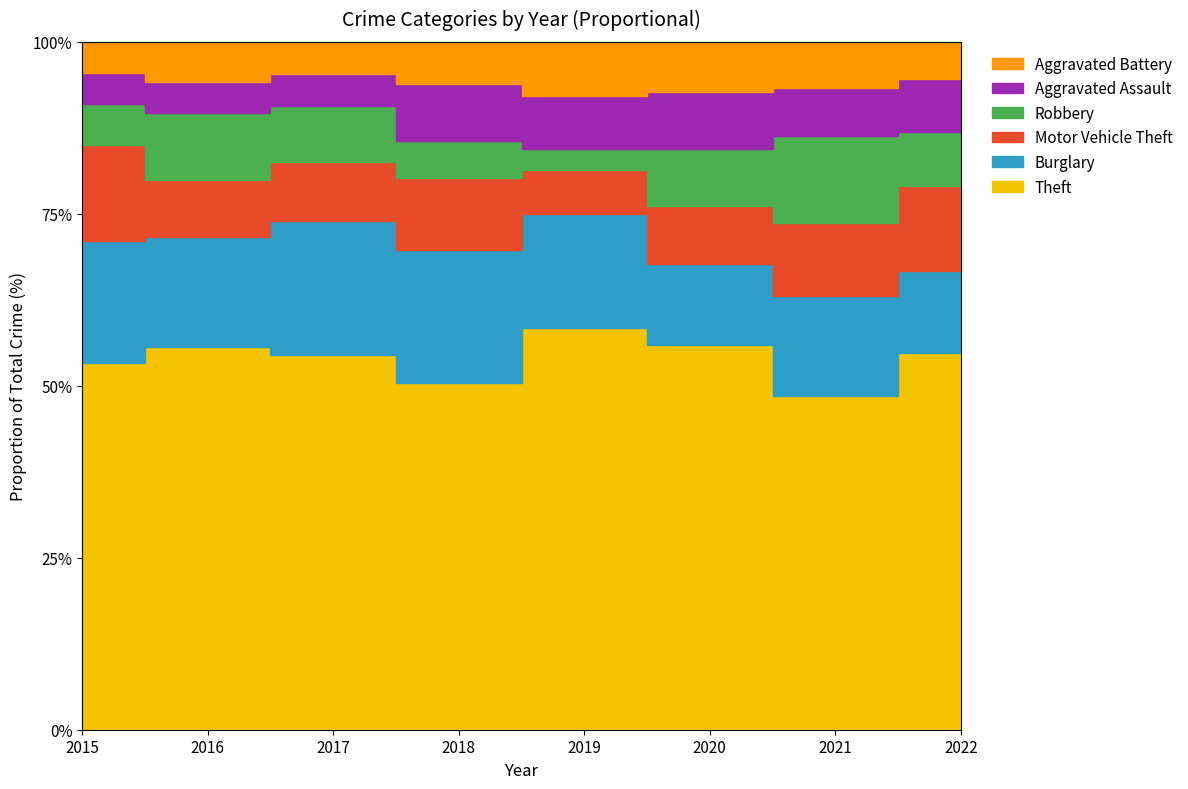

Reading left to right, transcribe all the data shown in this chart.

Theft: 2015=369	2016=394	2017=372	2018=305	2019=325	2020=267	2021=224	2022=283
Burglary: 2015=123	2016=113	2017=133	2018=117	2019=92	2020=56	2021=67	2022=62
Motor Vehicle Theft: 2015=96	2016=59	2017=59	2018=63	2019=35	2020=40	2021=49	2022=64
Robbery: 2015=41	2016=69	2017=55	2018=33	2019=17	2020=40	2021=59	2022=40
Aggravated Assault: 2015=32	2016=32	2017=32	2018=50	2019=43	2020=39	2021=32	2022=40
Aggravated Battery: 2015=31	2016=41	2017=32	2018=37	2019=44	2020=35	2021=31	2022=28